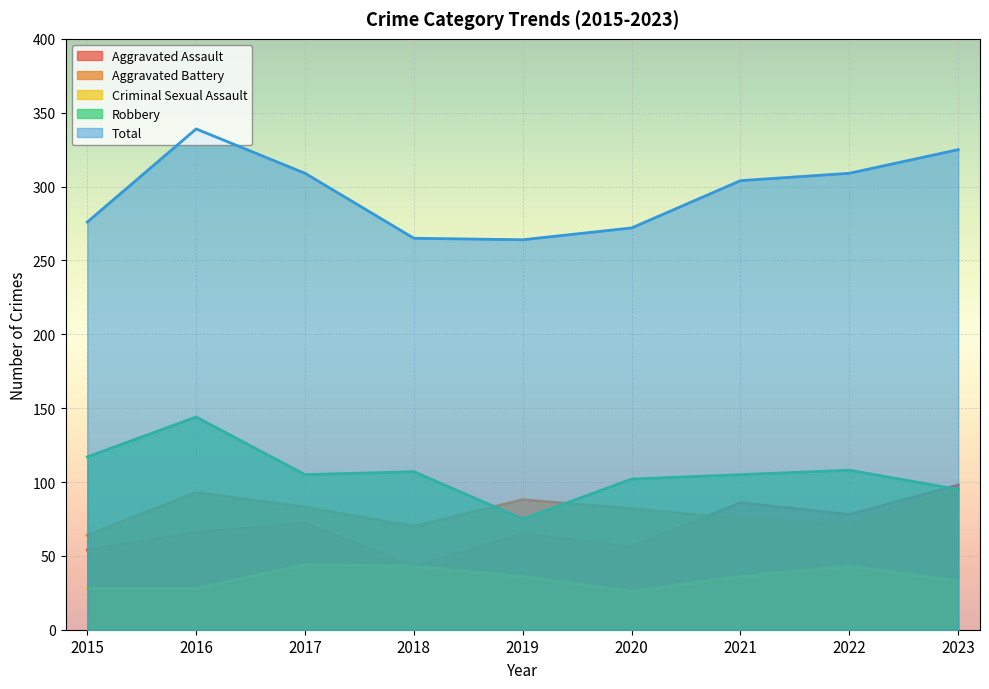

How many values in the Aggravated Assault series are below 66?

4